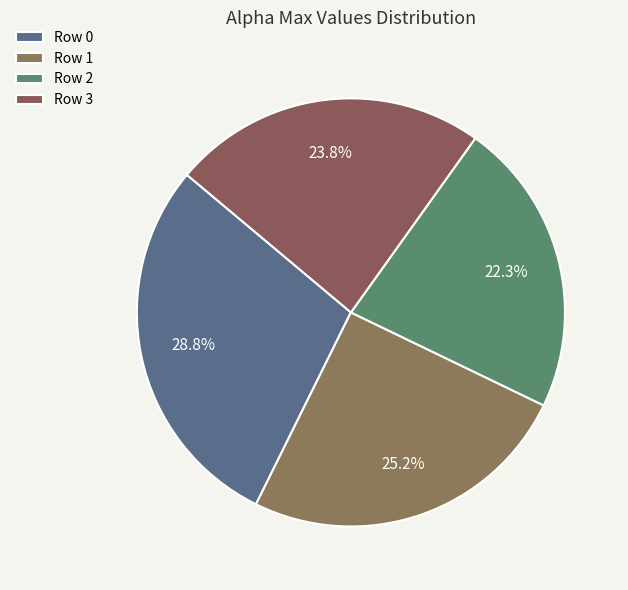

How many slices are in this pie chart?

4